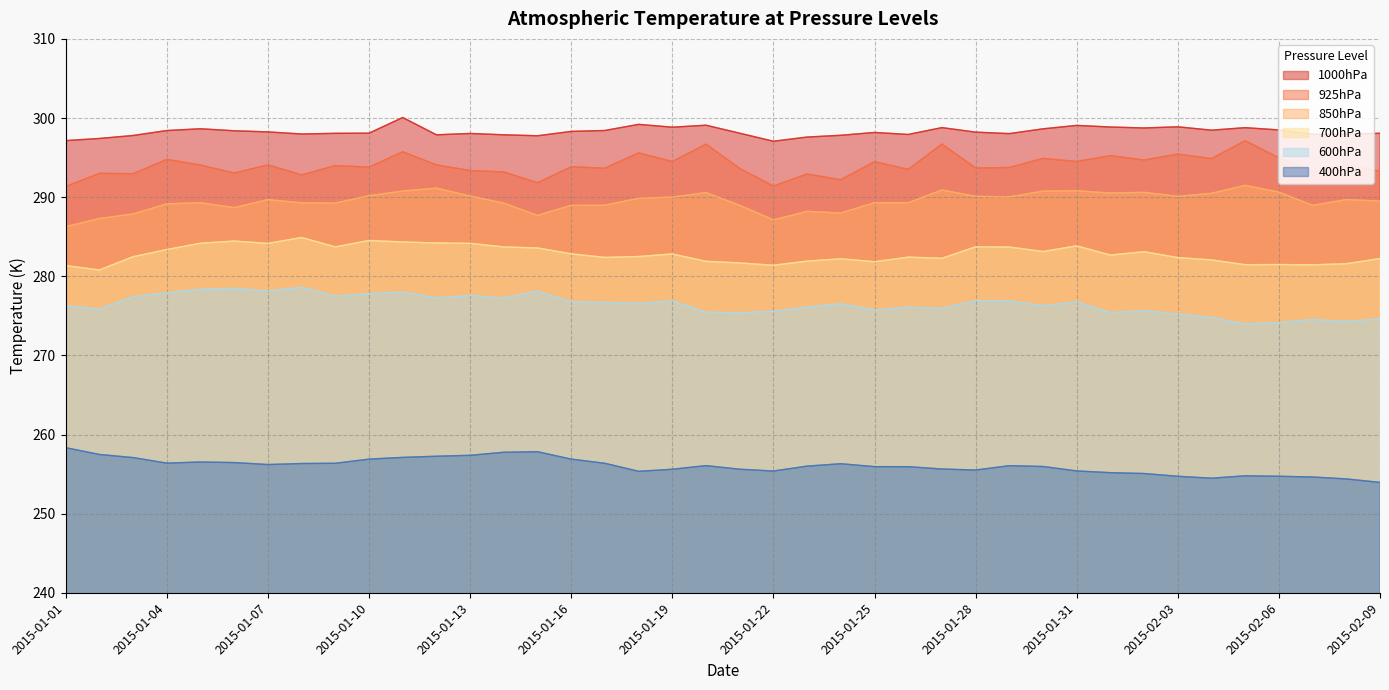

At which category does the chart reach its minimum across all series?

2015-02-09